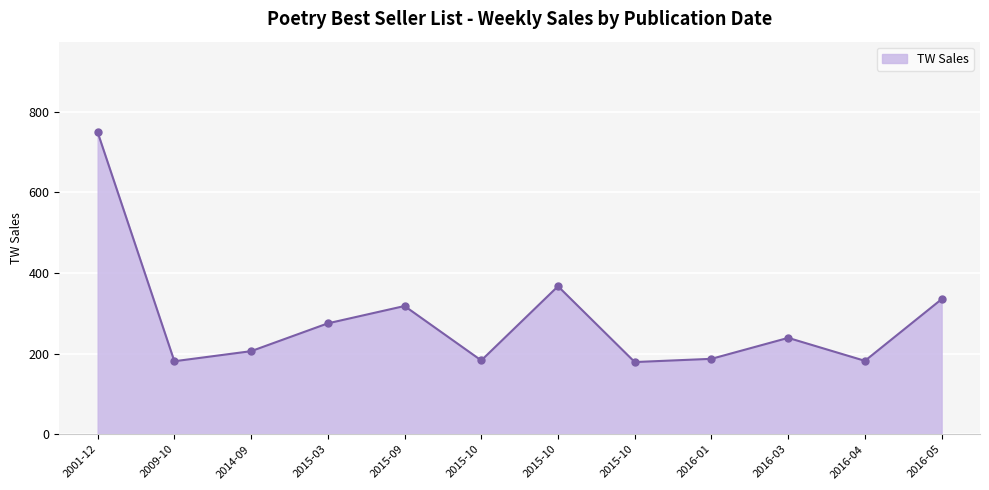

At which category does the chart reach its peak across all series?

2001-12